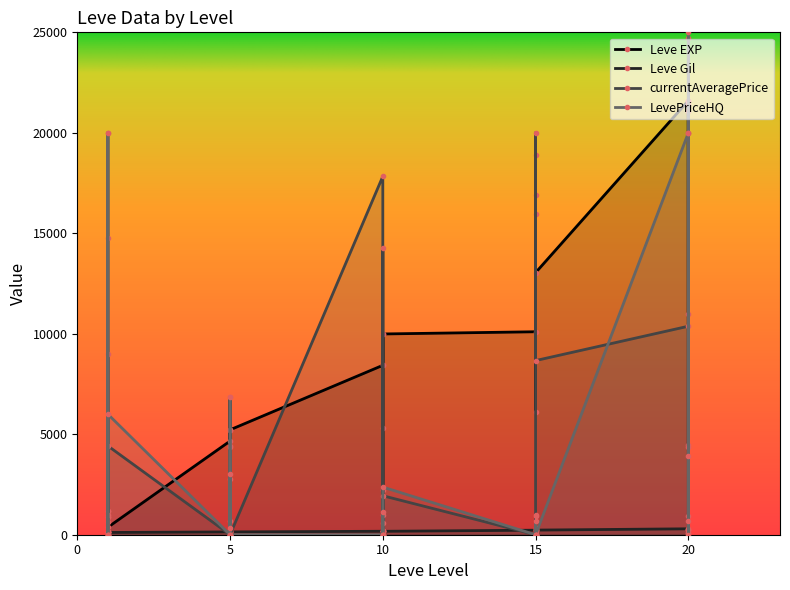

Reading right to left, extract all data points from this chart.

Leve EXP: 20=24710	20=10970	20=21600	20=21600	20=4440	20=21600	15=13040	15=15980	15=16920	15=6110	15=18910	15=10100	10=9990	10=8430	10=9990	10=2230	10=5330	10=8430	5=5220	5=5220	5=4410	5=5220	5=6840	5=4660	1=370	1=900	1=1160	1=1160	1=900	1=630
Leve Gil: 20=248	20=108	20=295	20=232	20=107	20=295	15=230	15=343	15=230	15=295	15=174	15=226	10=170	10=172	10=170	10=170	10=170	10=172	5=140	5=170	5=140	5=140	5=224	5=140	1=112	1=112	1=113	1=113	1=112	1=112
currentAveragePrice: 20=4389	20=21082	20=21399	20=19999	20=911	20=10375	15=8666	15=19999	15=0	15=911	15=1006	15=0	10=1940	10=0	10=14265	10=586	10=1003	10=17833	5=0	5=2749	5=0	5=4366	5=688	5=0	1=4421	1=0	1=14769	1=19999	1=1003	1=9000
LevePriceHQ: 20=3905	20=0	20=25000	20=20000	20=666	20=20000	15=0	15=0	15=0	15=666	15=0	15=0	10=2371	10=0	10=0	10=1127	10=0	10=0	5=0	5=3000	5=0	5=6833	5=348	5=0	1=6000	1=0	1=0	1=20000	1=0	1=0